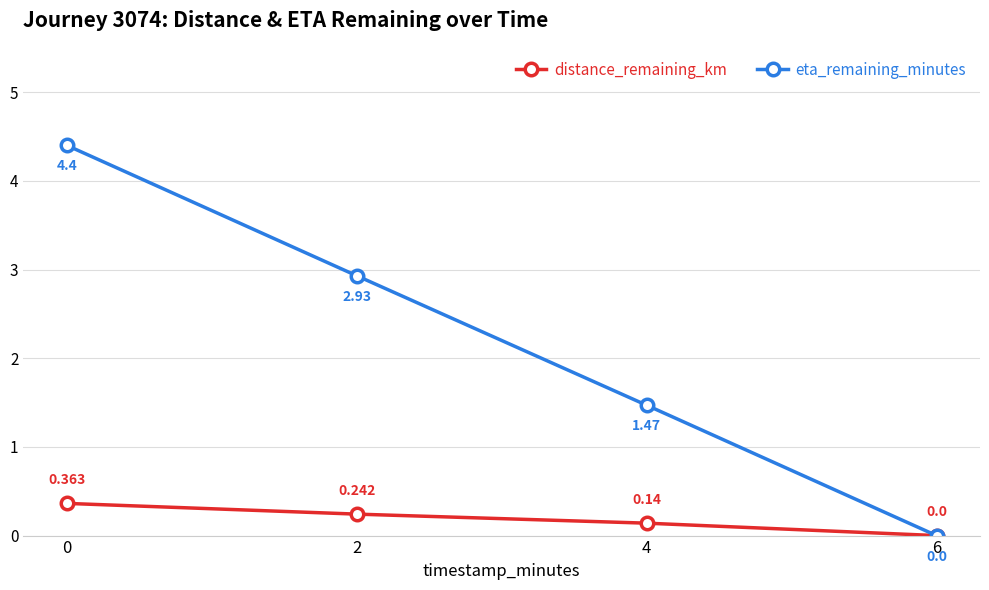

Is the value of eta_remaining_minutes at 4 greater than the value of distance_remaining_km at 4?

Yes